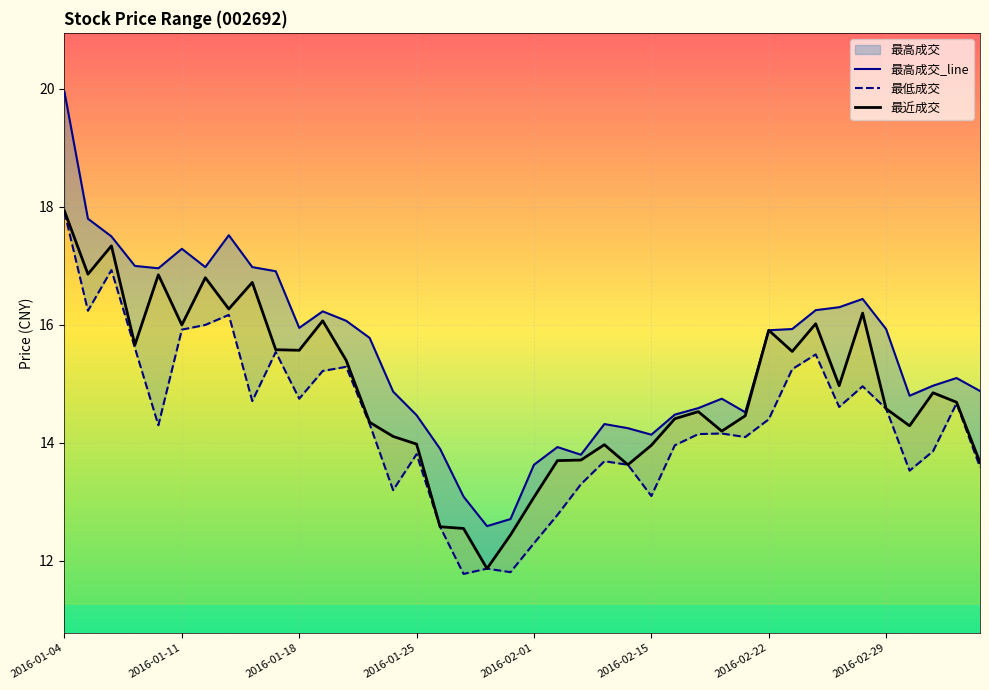

What is the greatest value displayed?

19.9